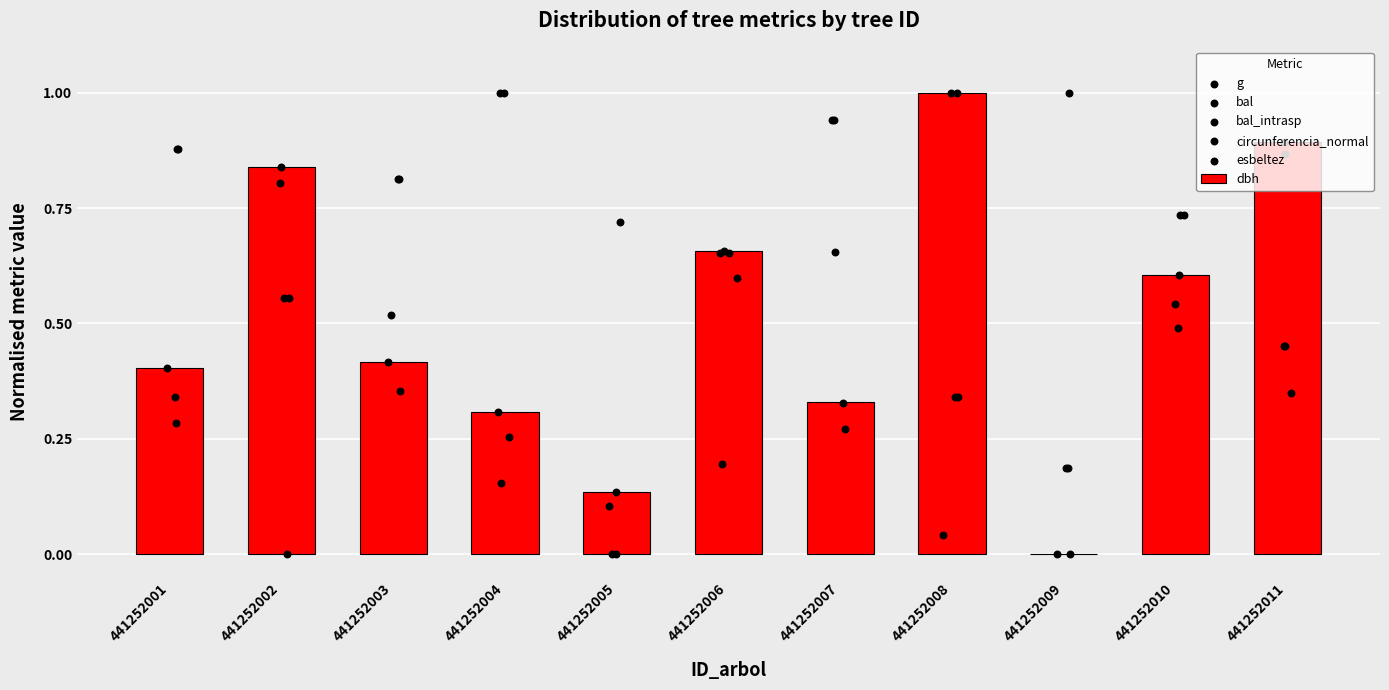

Which series reaches the maximum Y coordinate?

dbh